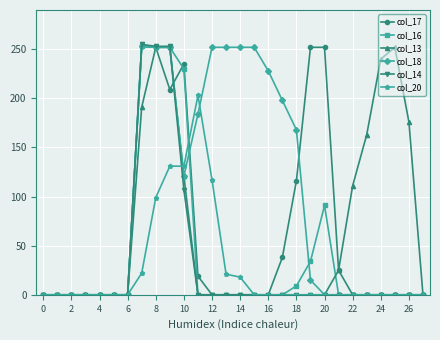

Which series has the largest total across all categories?

col_18